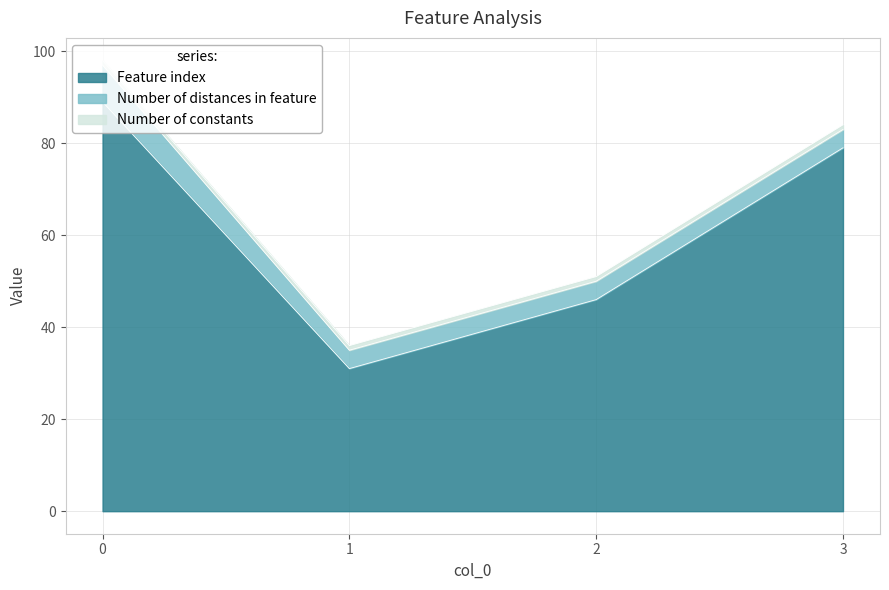

At how many categories does at least one series exceed 75?

2